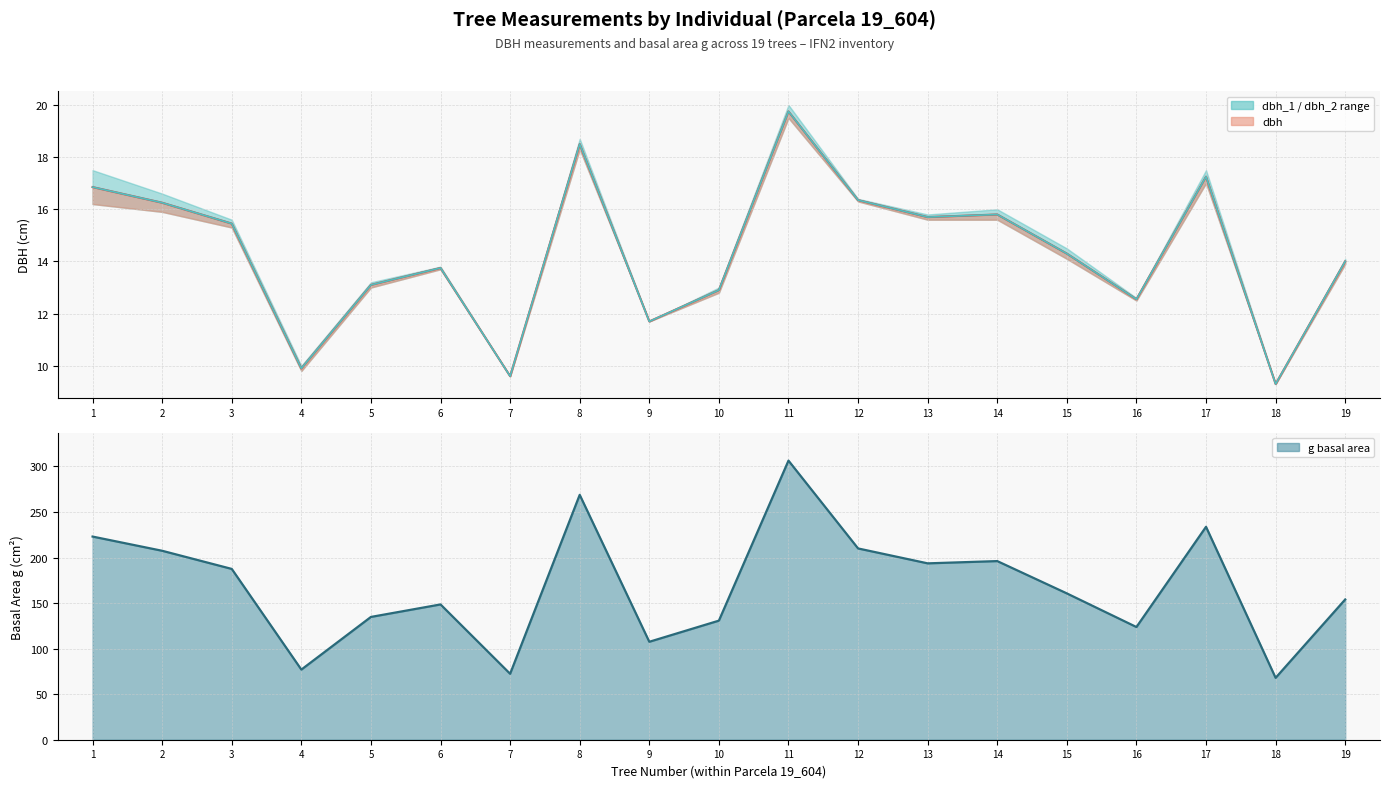

What is the sum of the dbh (line) values at 8 and 7?

28.1